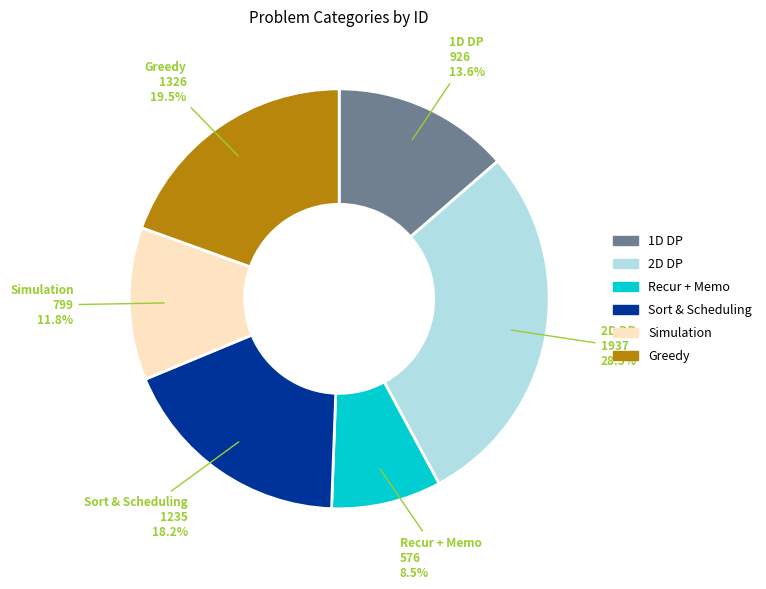

Is it true that Greedy is 34% of the pie?

False